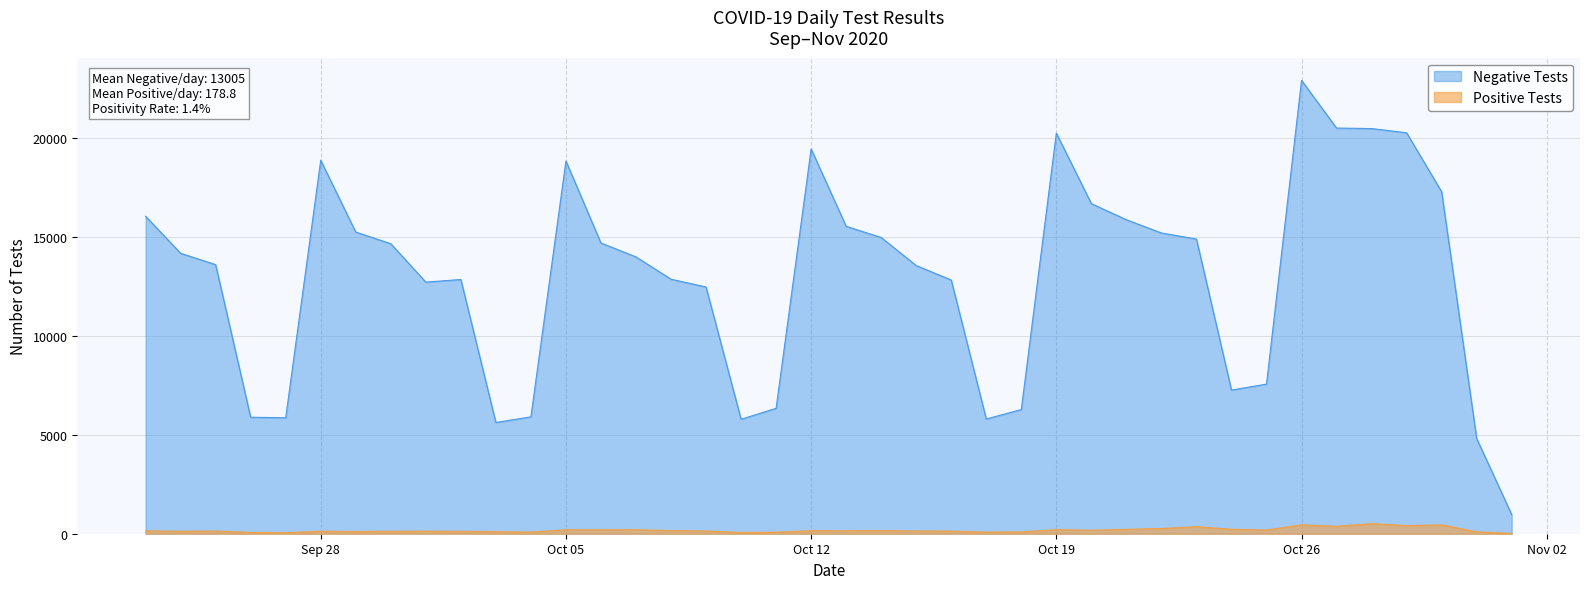

Does the chart display data point markers on the line(s)?

No